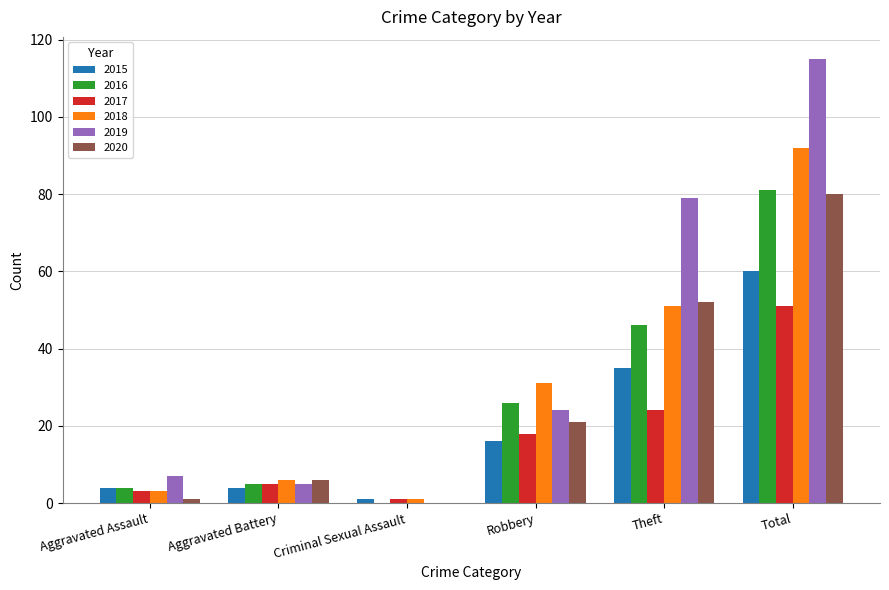

What is the total value across all series at Theft?

287